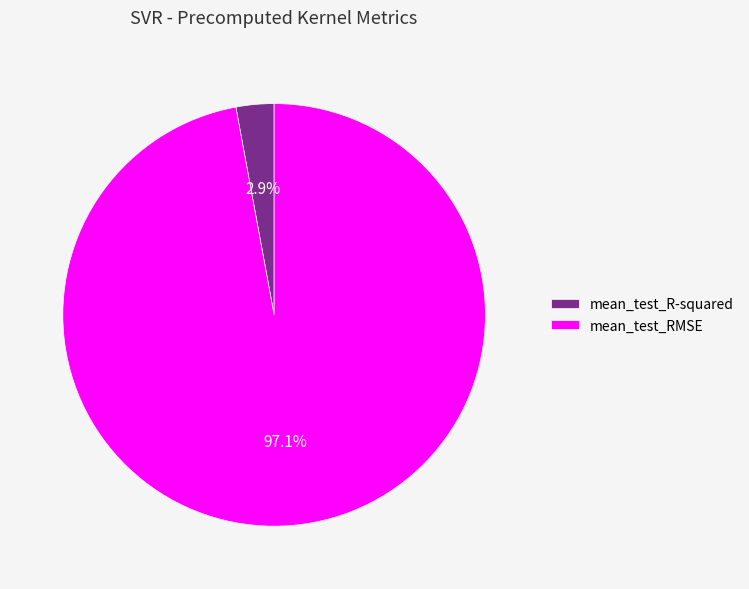

To the nearest percent, what is the average slice percentage?

50%